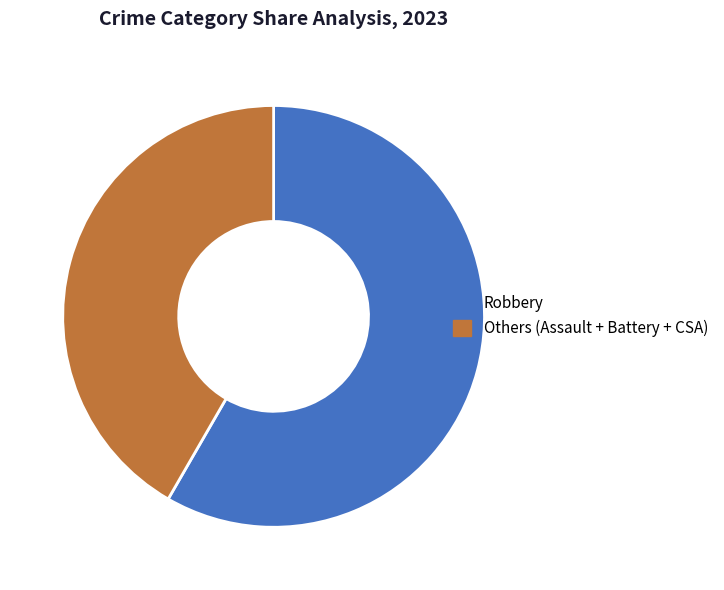

How many segments does this pie chart have?

2